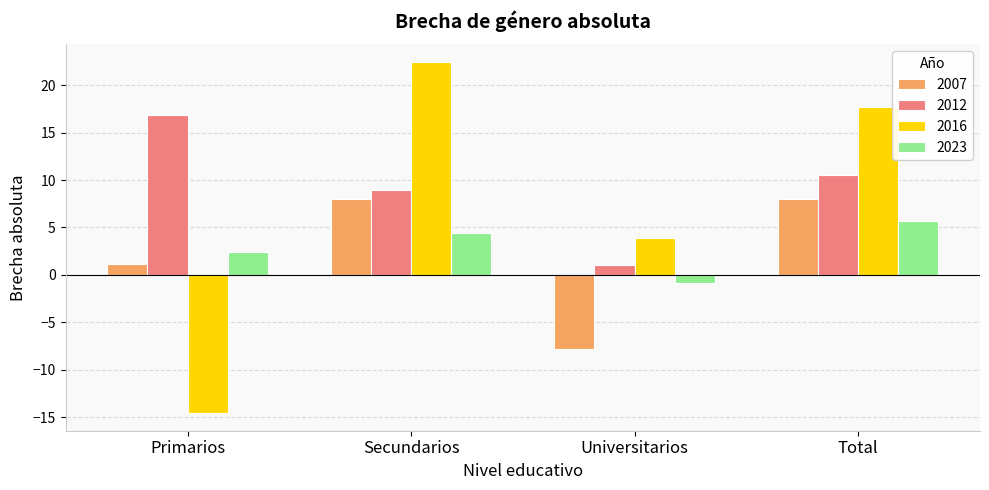

At which label is 2016 closest to 3?

Universitarios